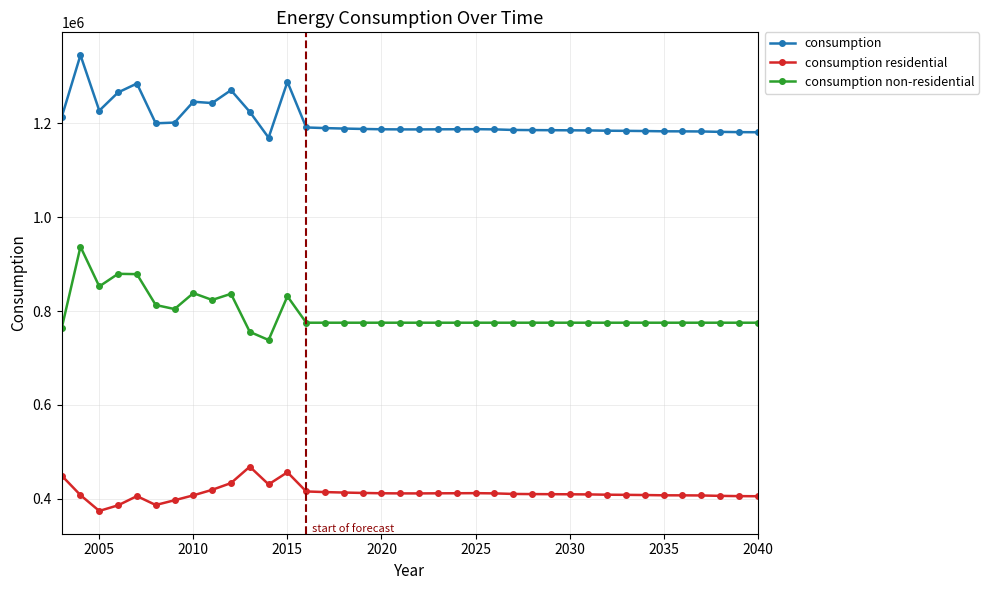

Does the chart have visible grid lines?

Yes